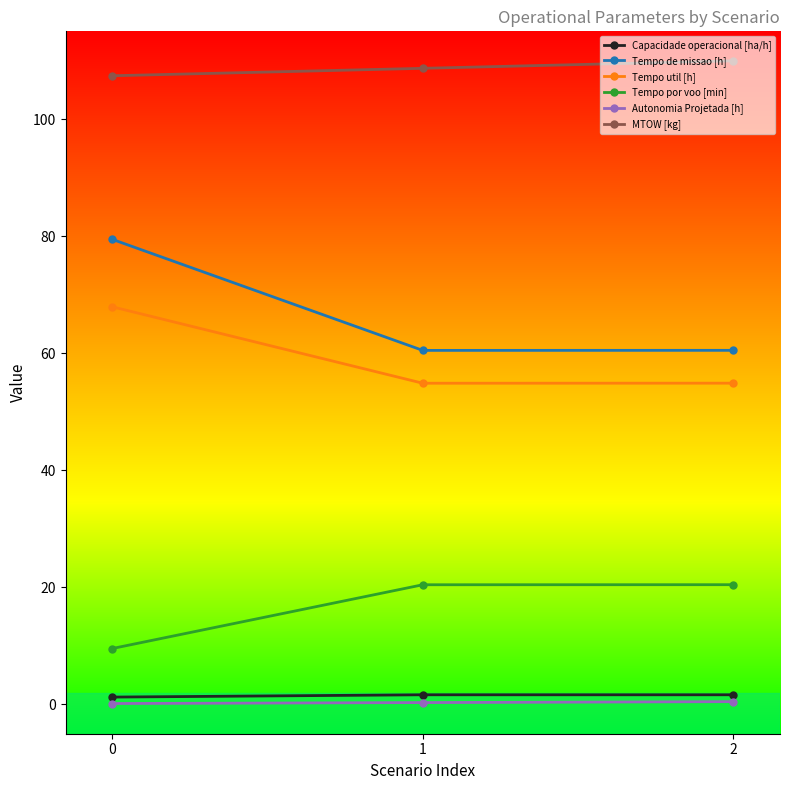

What is the spread (max minus min) of values at 2?

109.5